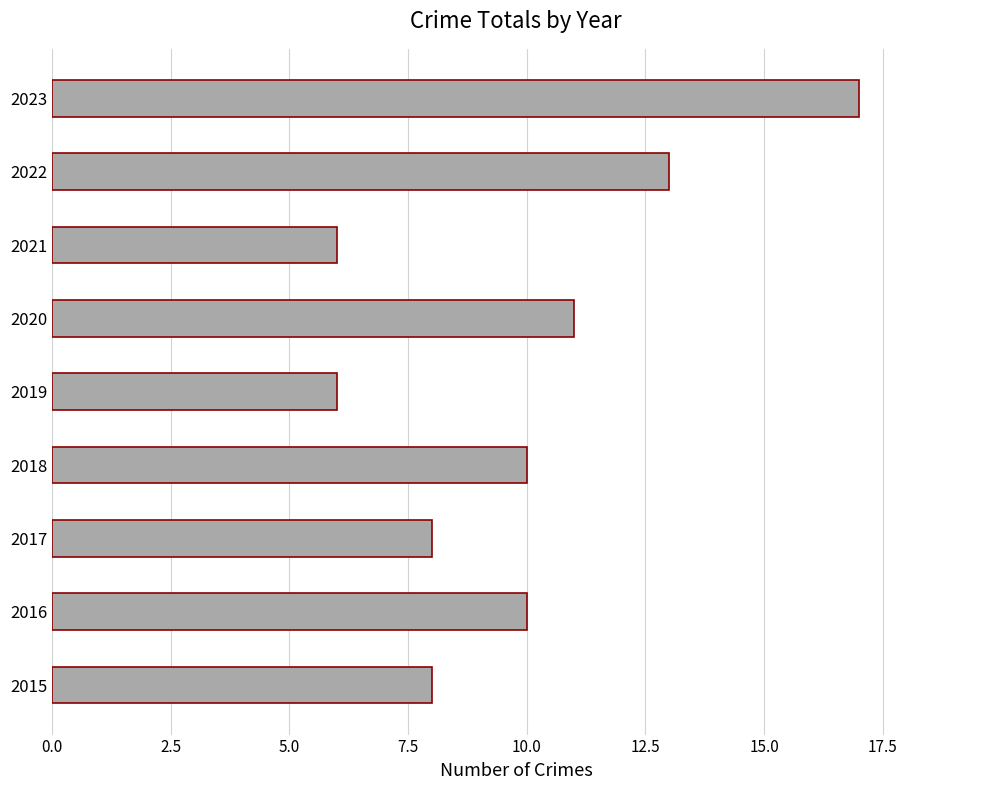

Between 2015 and 2023, which is larger?

2023